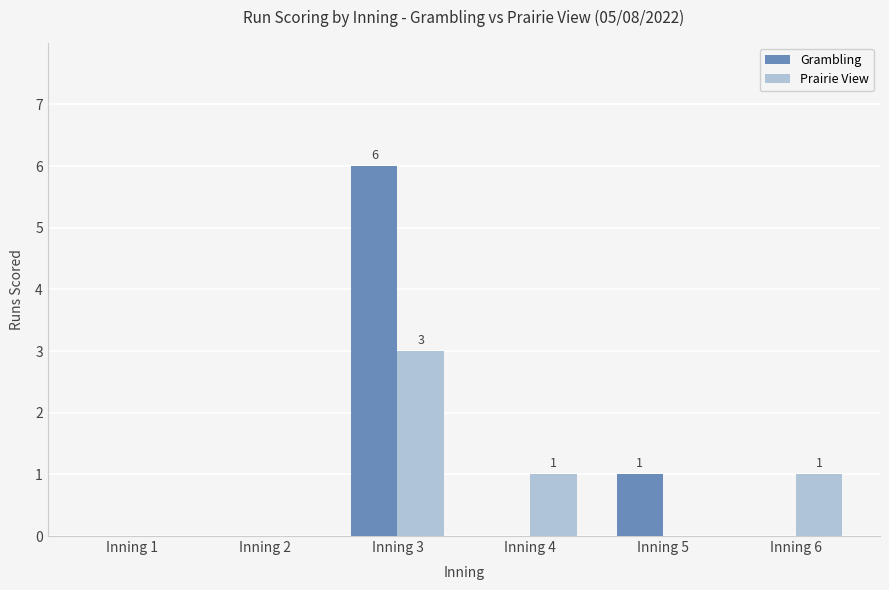

The value of Prairie View at Inning 3 is 3. True or false?

True